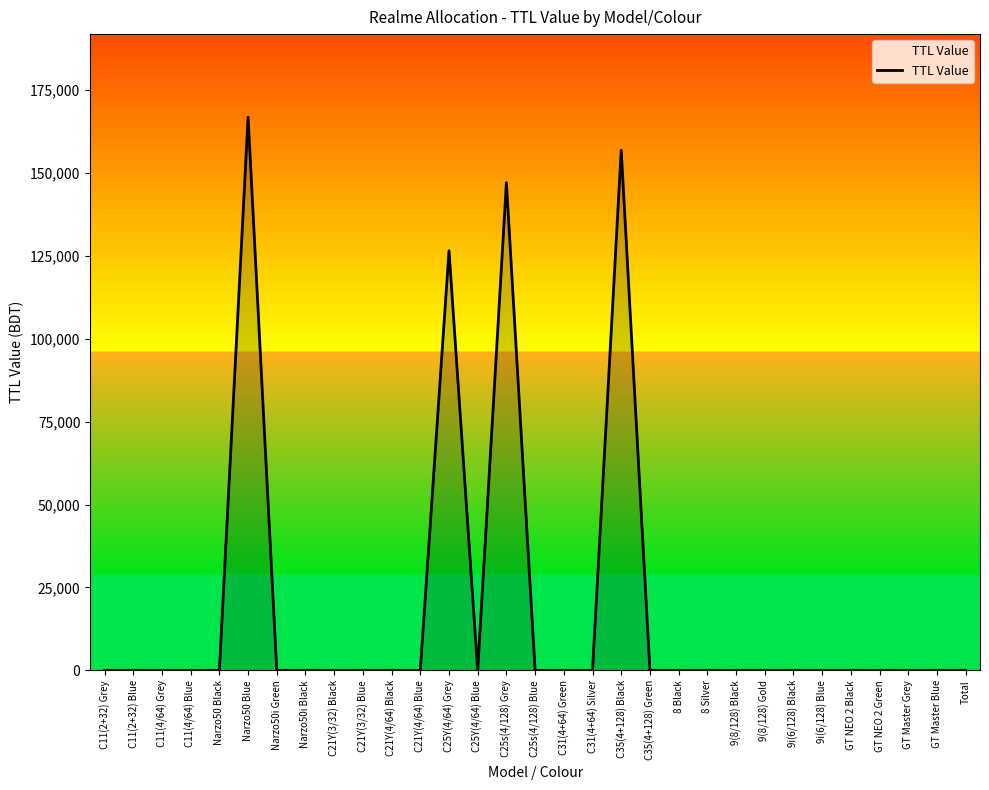

Reading left to right, extract all data points from this chart.

C11(2+32) Grey=0	C11(2+32) Blue=0	C11(4/64) Grey=0	C11(4/64) Blue=0	Narzo50 Black=0	Narzo50 Blue=166890	Narzo50i Green=0	Narzo50i Black=0	C21Y(3/32) Black=0	C21Y(3/32) Blue=0	C21Y(4/64) Black=0	C21Y(4/64) Blue=0	C25Y(4/64) Grey=126600	C25Y(4/64) Blue=0	C25s(4/128) Grey=147100	C25s(4/128) Blue=0	C31(4+64) Green=0	C31(4+64) Silver=0	C35(4+128) Black=156900	C35(4+128) Green=0	8 Black=0	8 Silver=0	9(8/128) Black=0	9(8/128) Gold=0	9i(6/128) Black=0	9i(6/128) Blue=0	GT NEO 2 Black=0	GT NEO 2 Green=0	GT Master Grey=0	GT Master Blue=0	Total=0